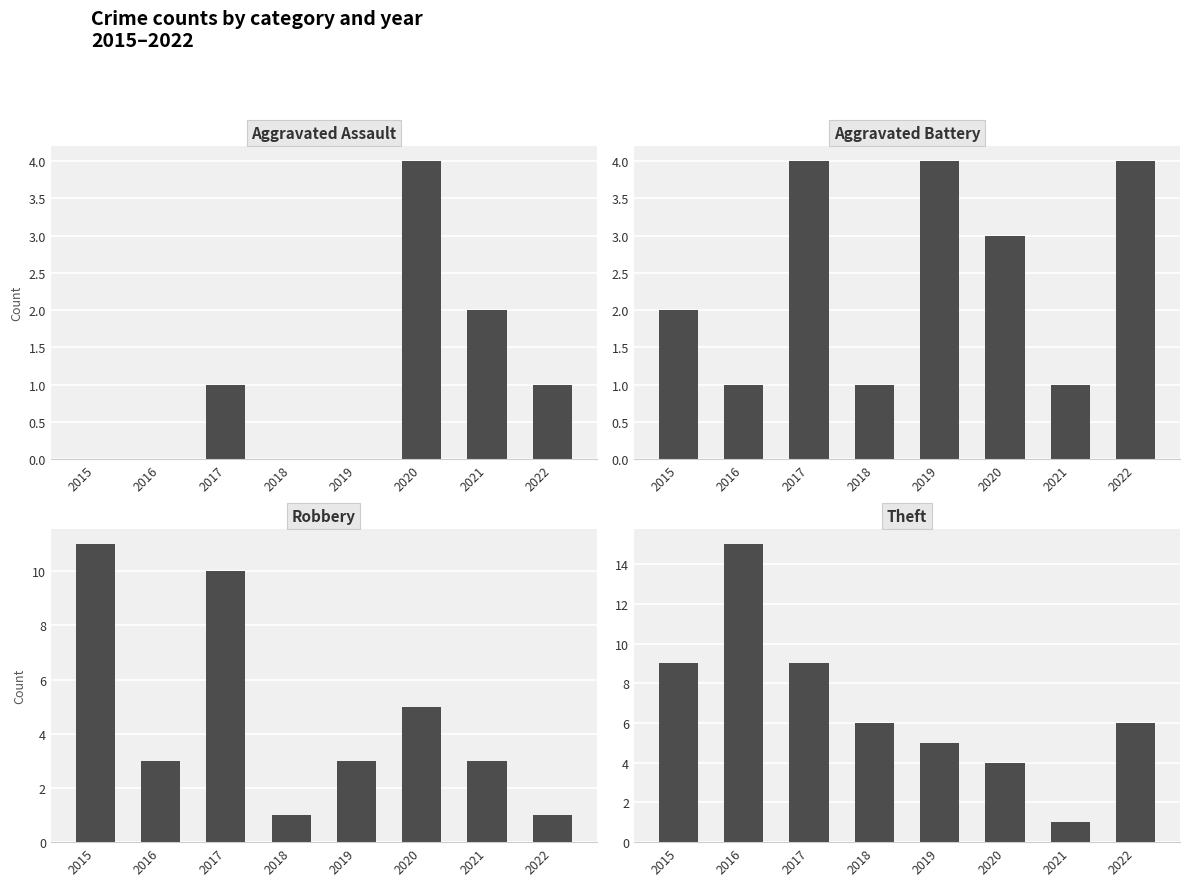

Which series has the widest spread of values?

Theft